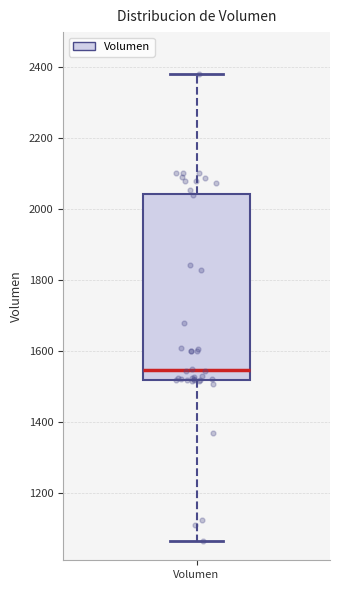

Read this box plot against the y-axis: the position of the median line, the range covered by the box, and the ends of both whiskers. The values are not printed on the chart, so give them approximately, as read against the axis.

median 1540, box 1520 to 2040, whiskers 1060 to 2380